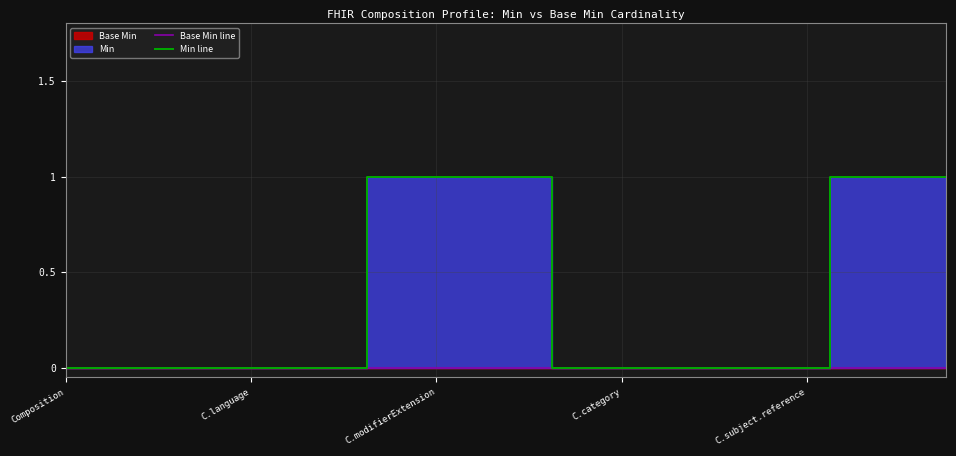

What is the label of the 16th point from the right?

C.language